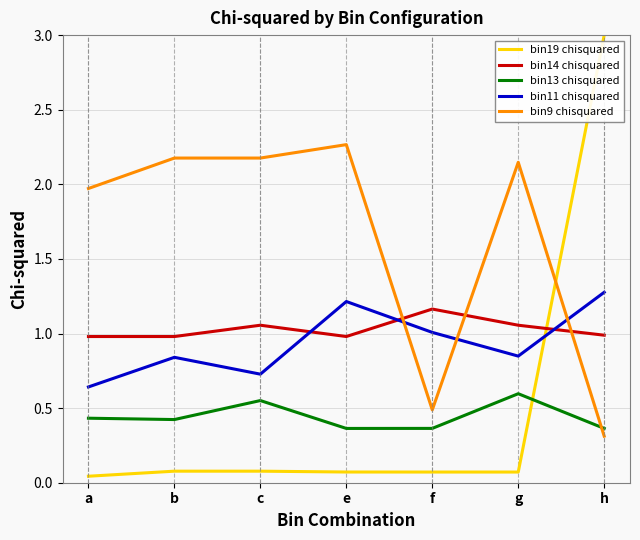

Is it true that bin11 chisquared equals 1.3 at h?

True